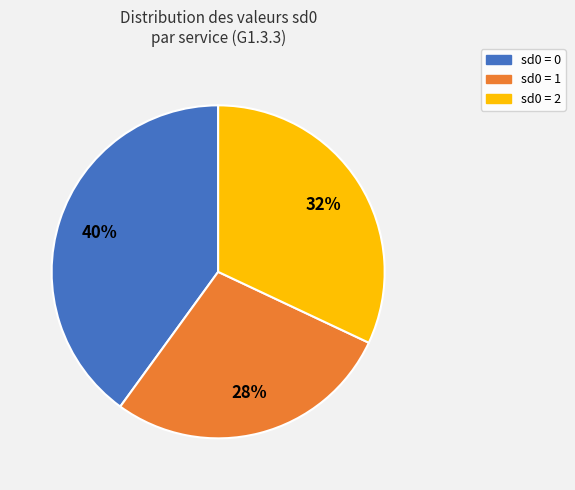

Does any single category account for the majority?

No